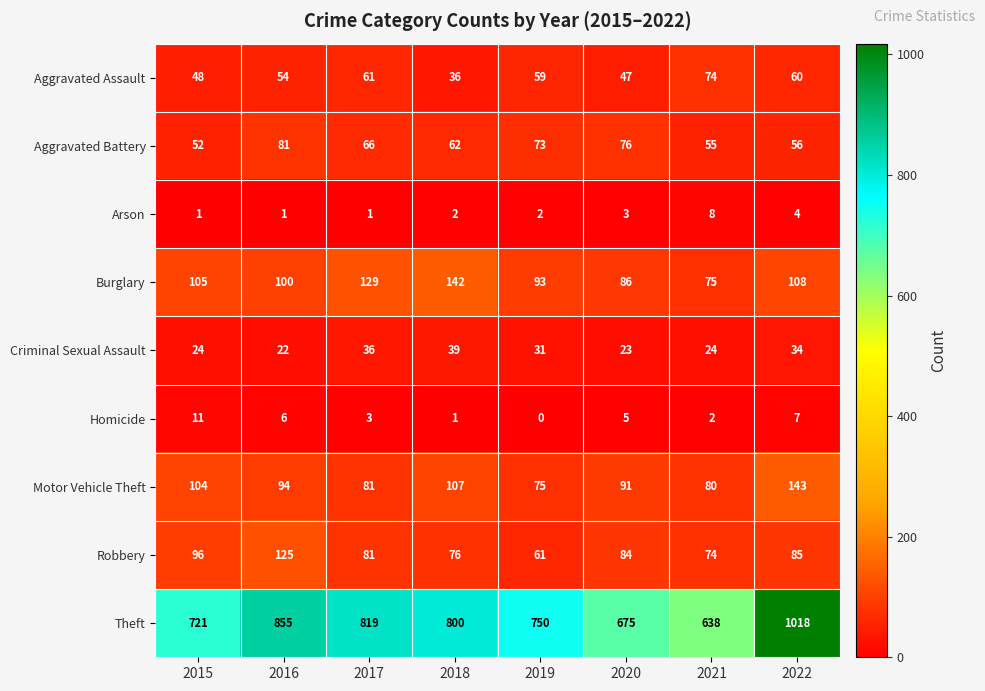

At which category is the sum across all series the highest?

2022